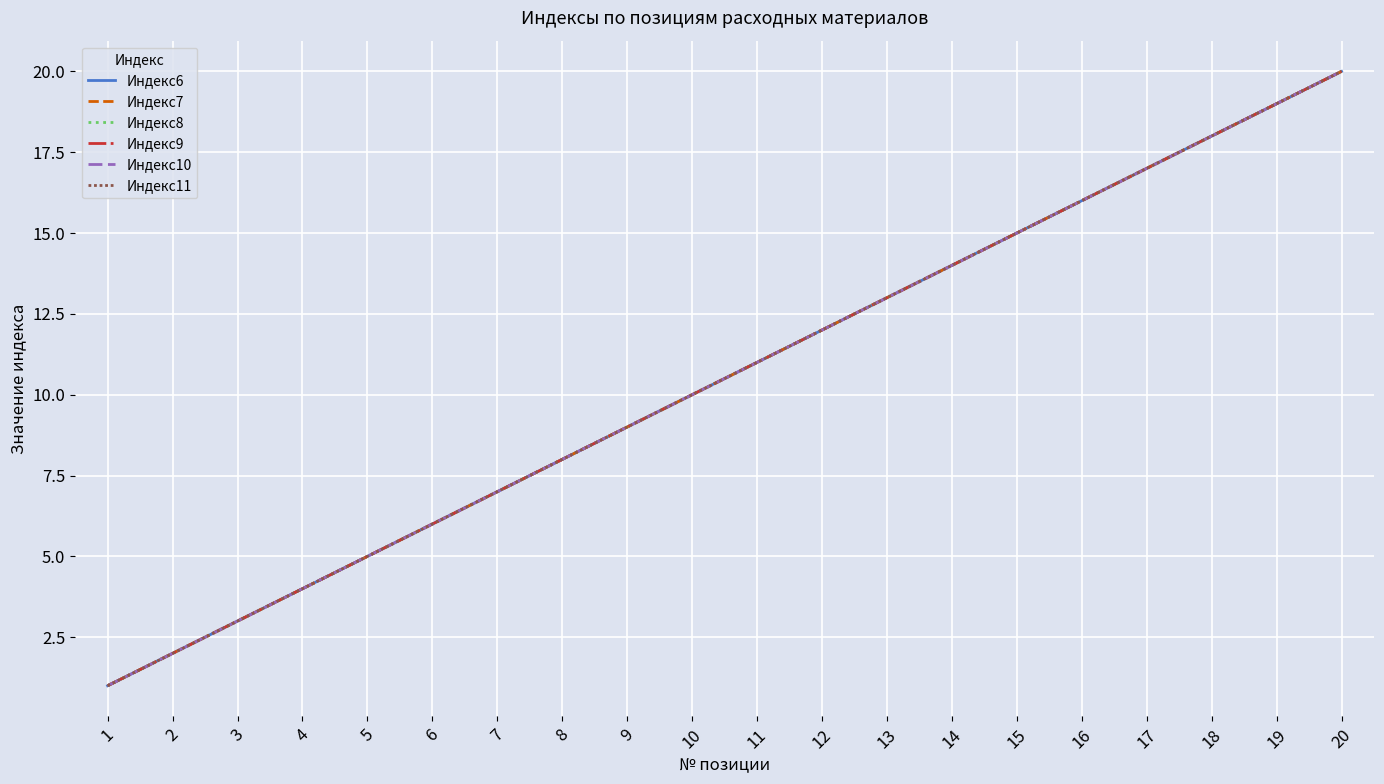

What is the difference between the Индекс10 values at 11 and 15?

4